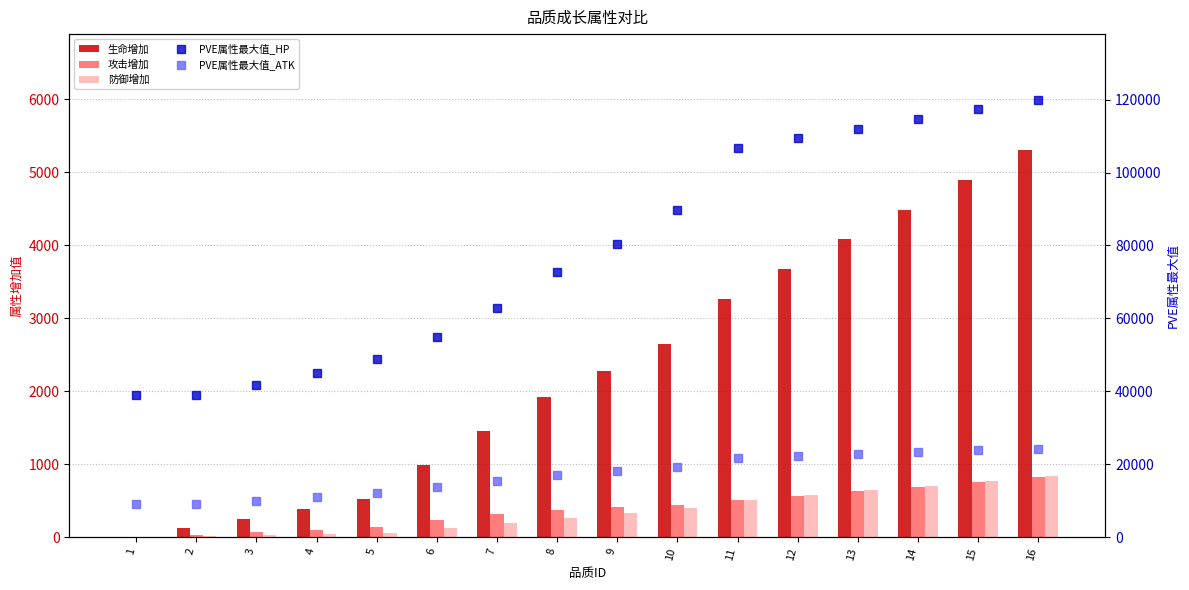

Reading left to right, extract all data points from this chart.

生命增加: 1=0.0	2=128.0	3=255.0	4=383.0	5=524.0	6=983.0	7=1456.0	8=1922.0	9=2272.0	10=2650.0	11=3262.0	12=3670.0	13=4078.0	14=4485.0	15=4893.0	16=5301.0
攻击增加: 1=0.0	2=35.0	3=69.0	4=104.0	5=142.0	6=237.0	7=316.0	8=379.0	9=410.0	10=442.0	11=505.0	12=568.0	13=631.0	14=694.0	15=757.0	16=820.0
防御增加: 1=0.0	2=14.0	3=28.0	4=42.0	5=58.0	6=120.0	7=192.0	8=269.0	9=333.0	10=403.0	11=512.0	12=576.0	13=640.0	14=704.0	15=768.0	16=832.0
PVE属性最大值_HP: 1=38984.7	2=38988.7	3=41809.2	4=45005.4	5=48761.4	6=54853.5	7=62731.7	8=72859.2	9=80450.0	10=89704.8	11=106761.3	12=109402.9	13=112044.6	14=114682.3	15=117324.0	16=119965.6
PVE属性最大值_ATK: 1=9015.4	2=9016.7	3=9949.3	4=11005.4	5=12247.9	6=13679.2	7=15296.2	8=17160.3	9=18154.0	10=19335.1	11=21819.8	12=22318.5	13=22818.1	14=23316.8	15=23815.5	16=24314.2